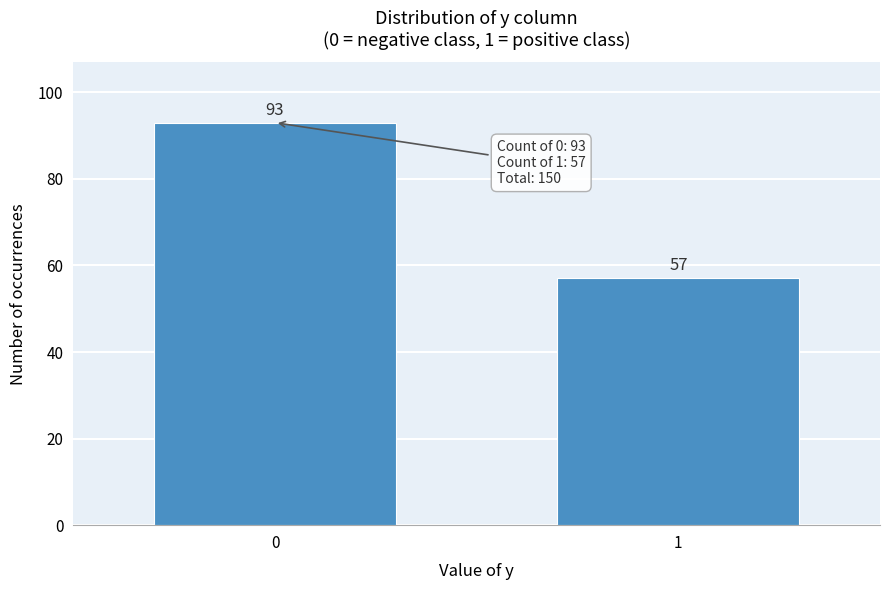

Reading right to left, what are all the values shown in this chart?

57	93